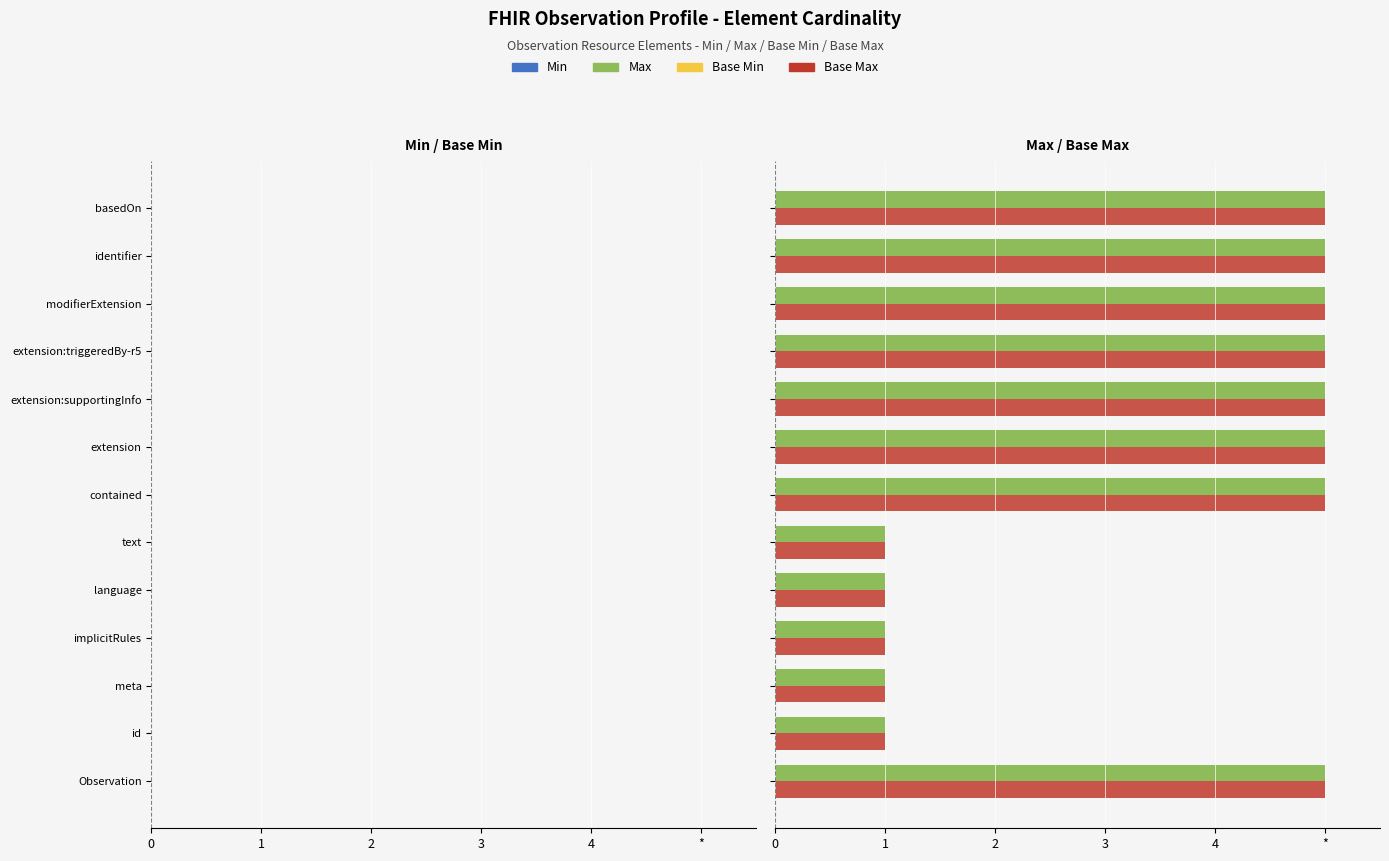

Rank the series by their maximum value, from lowest to highest.

Min, Base Min, Max, Base Max